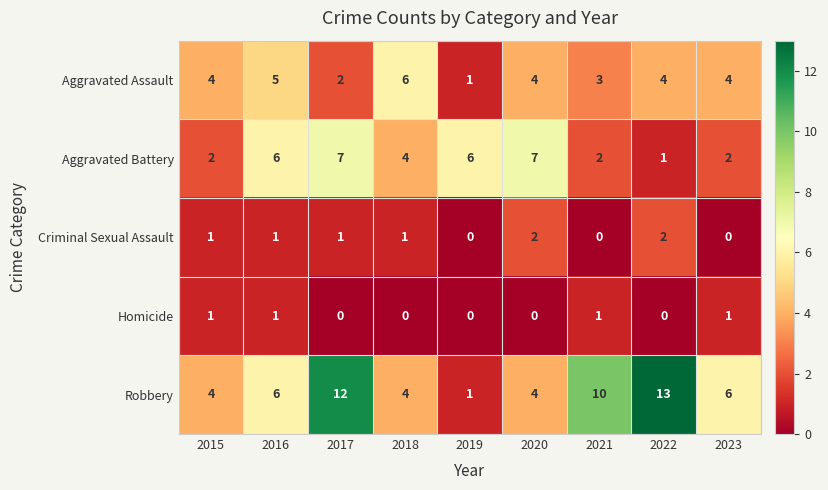

Which series has the widest spread of values?

Robbery